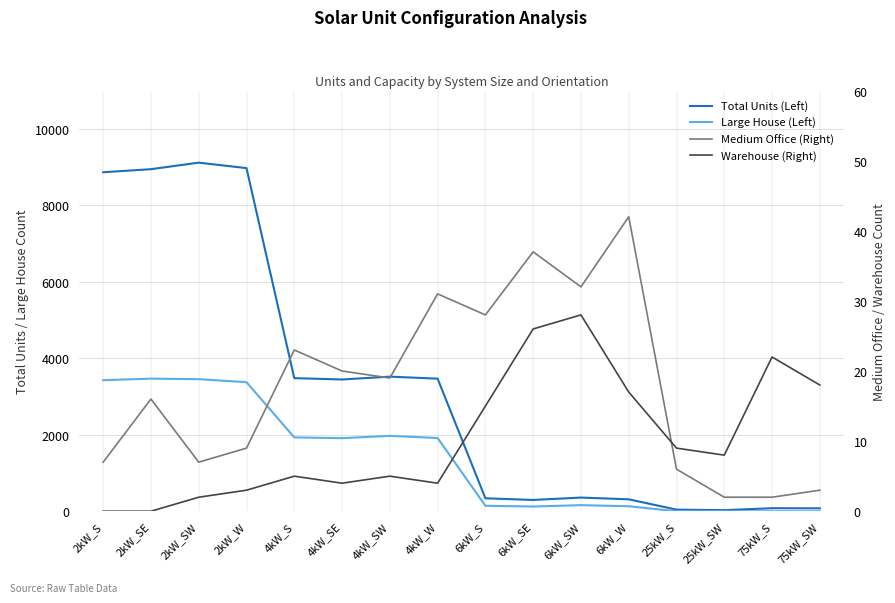

Does the chart have visible grid lines?

Yes